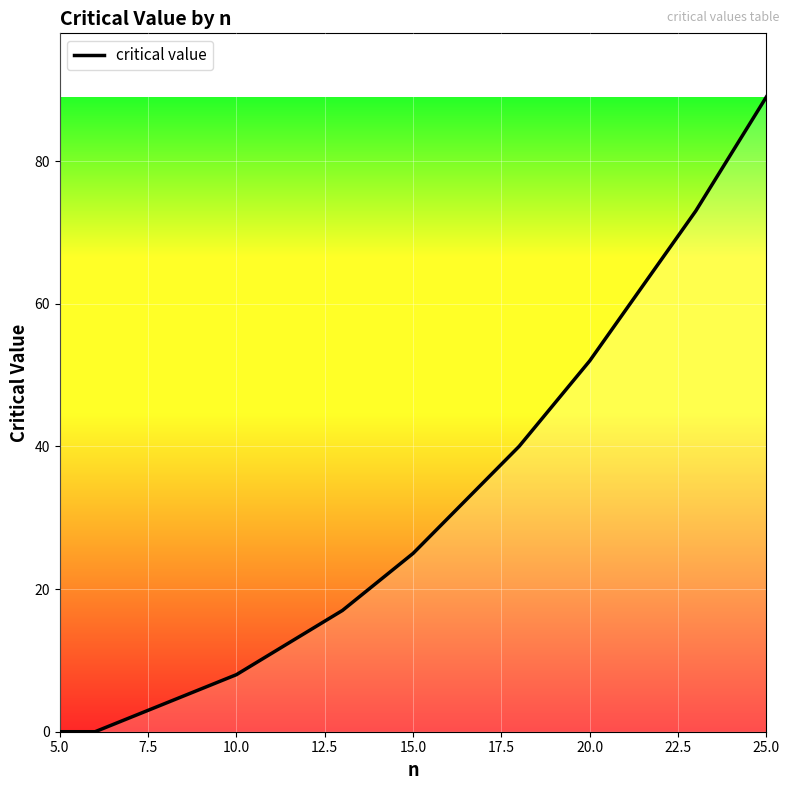

What is the difference between the maximum and minimum values?

89